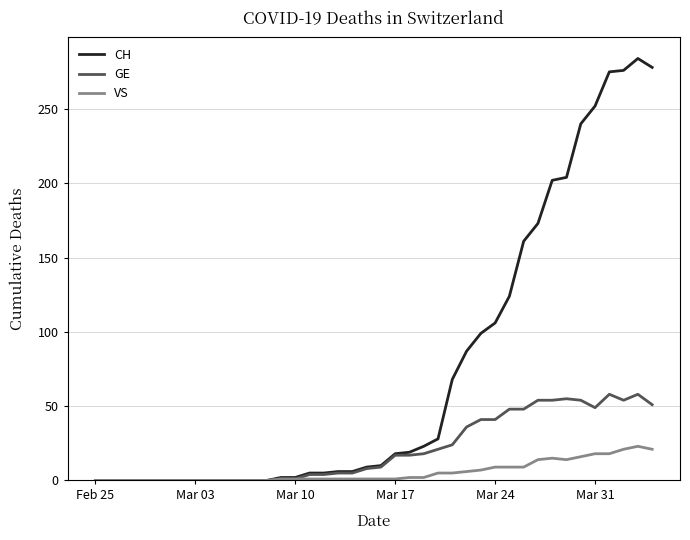

What is the highest value of the CH series?

284